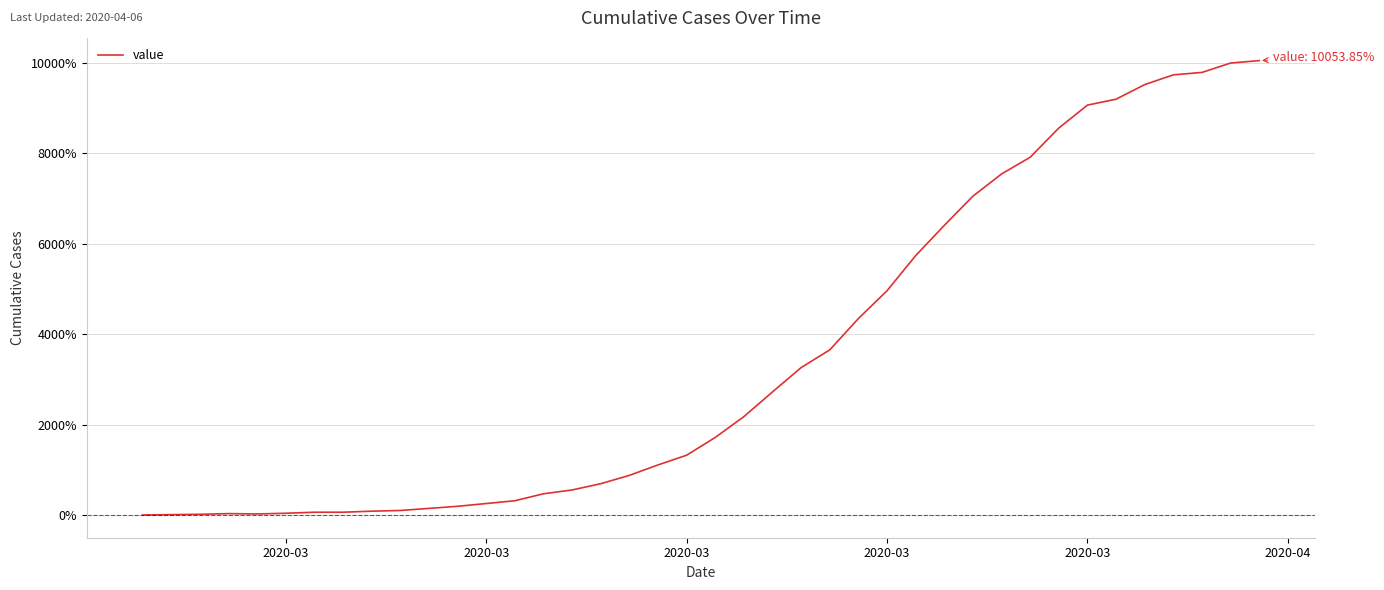

What is the difference between the maximum and minimum values?

10053.8